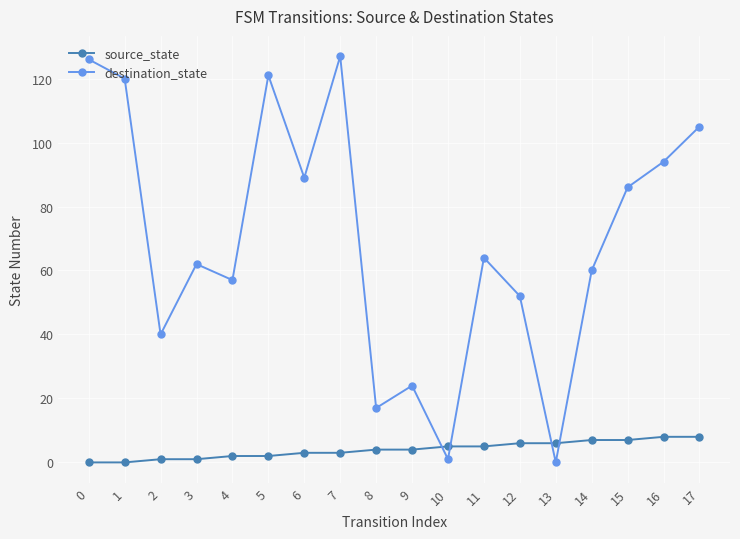

At which category is the sum across all series the highest?

7